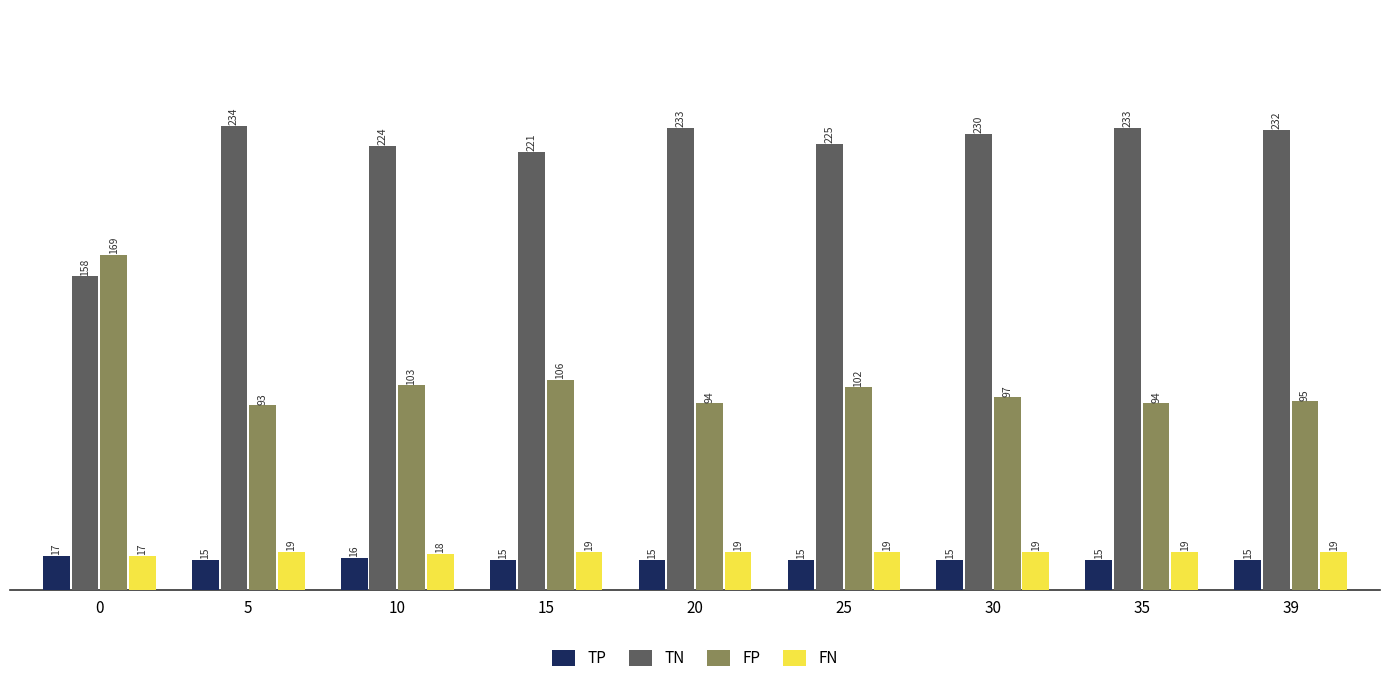

Reading left to right, extract all data points from this chart.

TP: 17	15	16	15	15	15	15	15	15
TN: 158	234	224	221	233	225	230	233	232
FP: 169	93	103	106	94	102	97	94	95
FN: 17	19	18	19	19	19	19	19	19